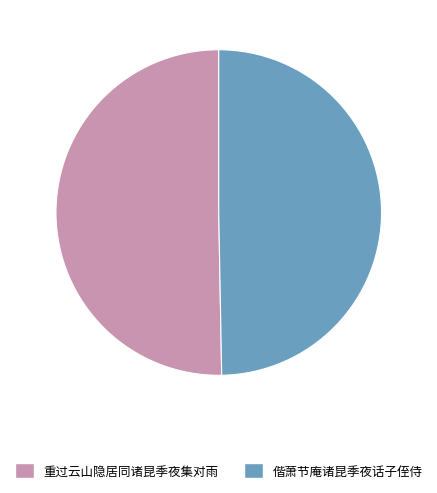

Is the sum of 重过云山隐居同诸昆季夜集对雨 and 偕萧节庵诸昆季夜话子侄侍 greater than half?

Yes